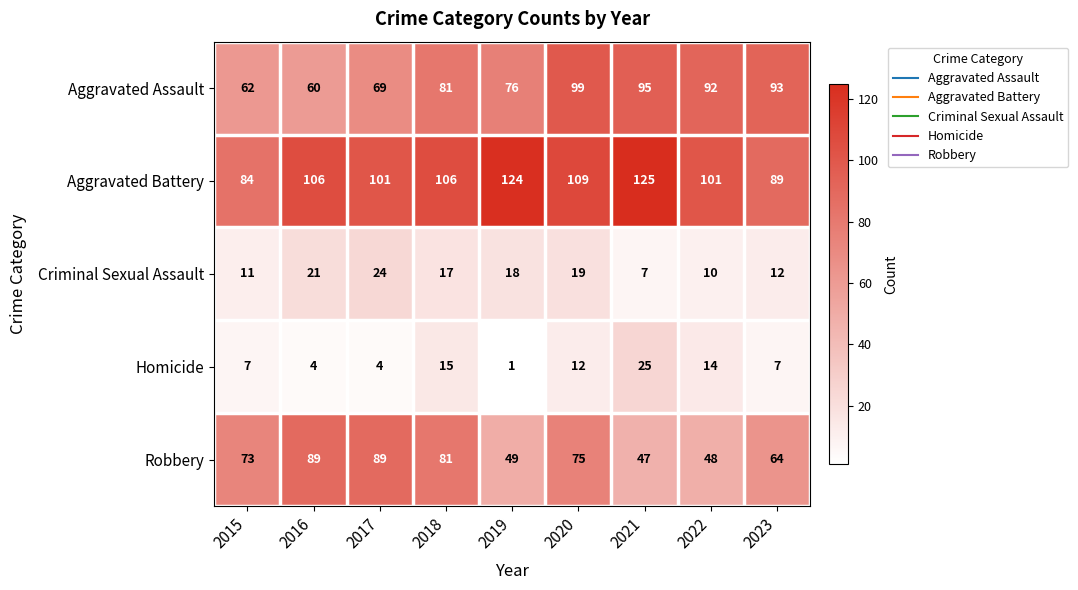

At which category is the sum across all series the highest?

2020